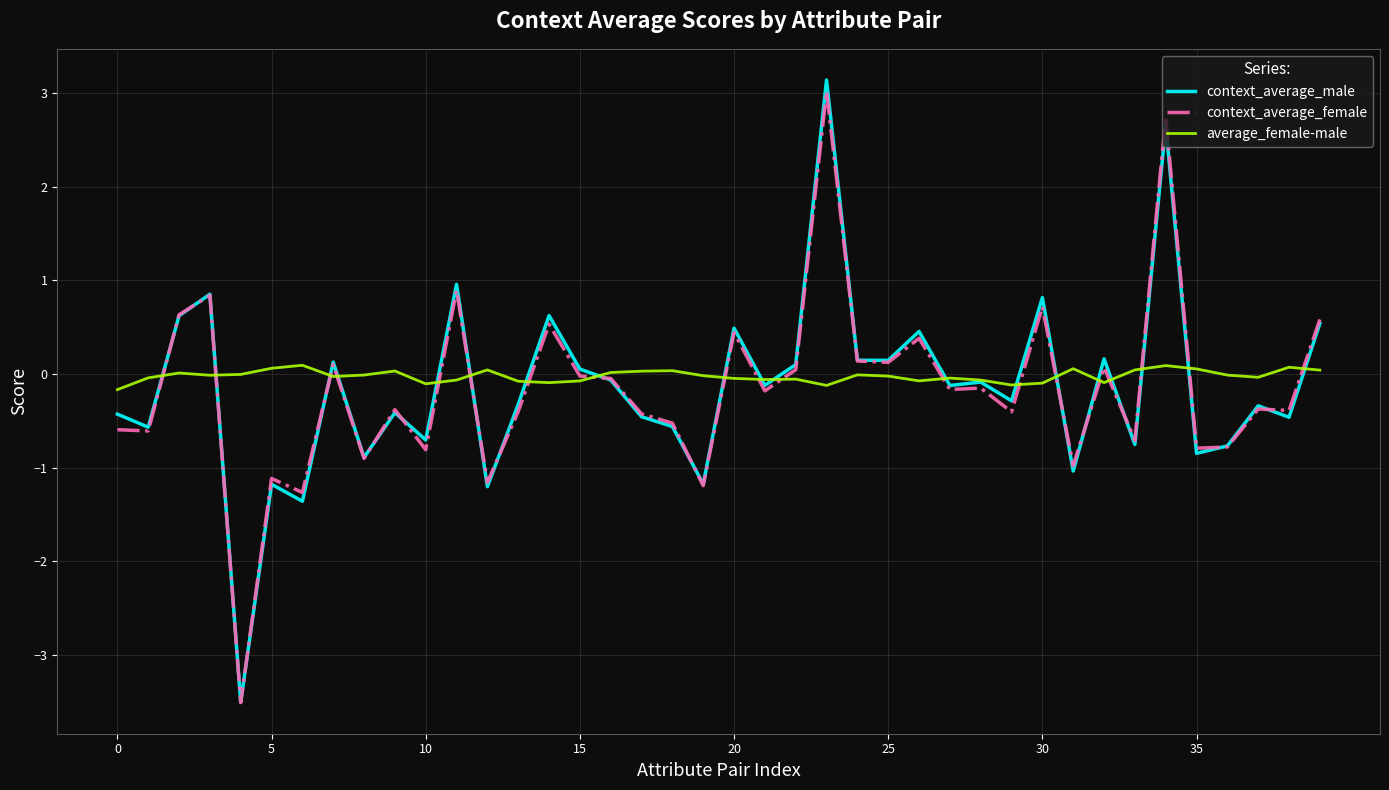

Which series has the largest range (max minus min)?

context_average_male